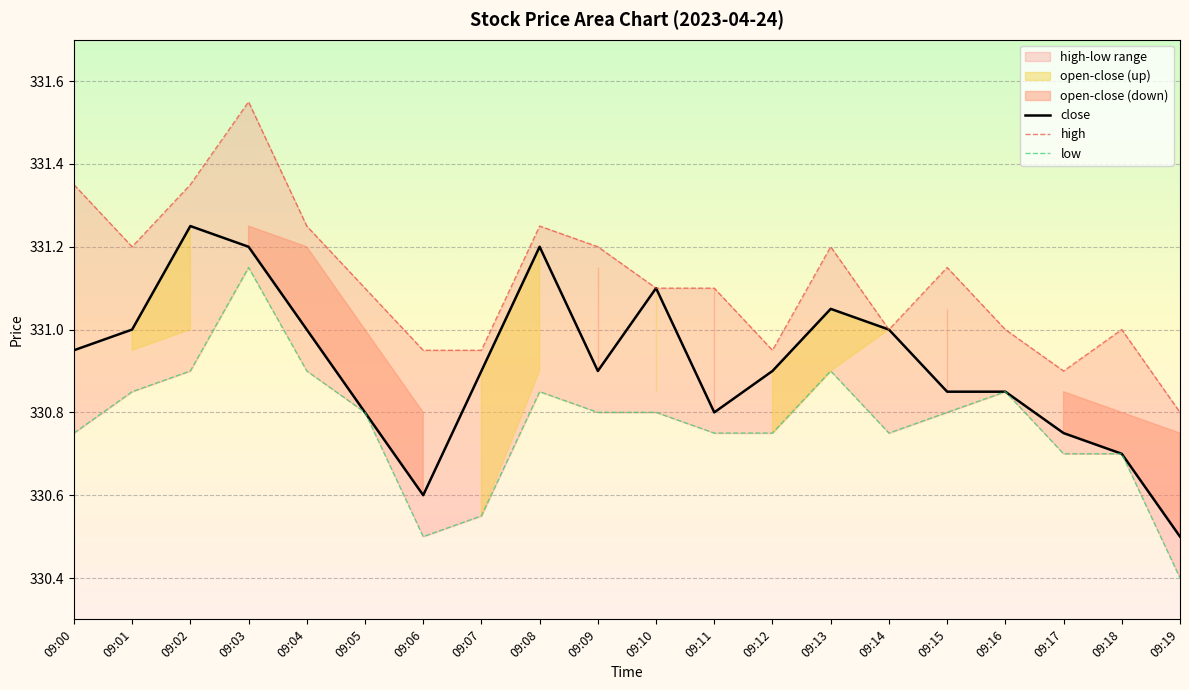

List the labels in order of low value, largest first.

09:03, 09:02, 09:04, 09:13, 09:01, 09:08, 09:16, 09:05, 09:09, 09:10, 09:15, 09:00, 09:11, 09:12, 09:14, 09:17, 09:18, 09:07, 09:06, 09:19